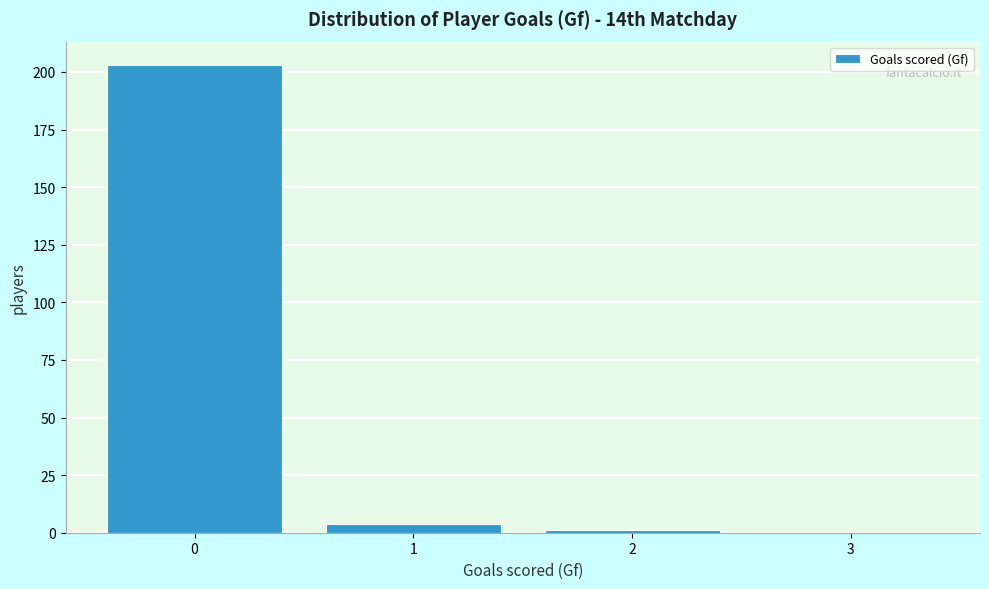

Which range on the x-axis has the tallest bar?

-0.5 to 0.5